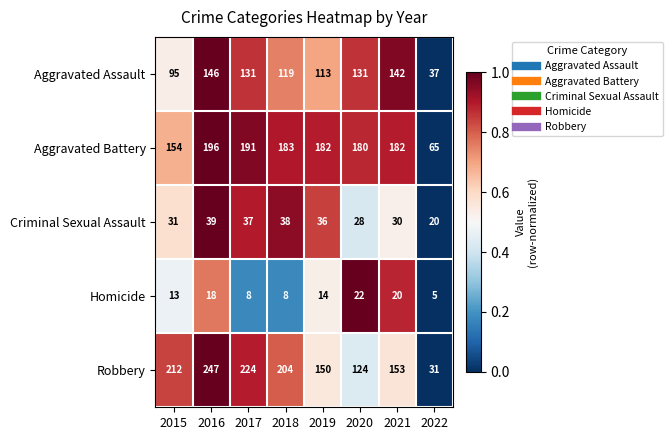

Which series has the largest range (max minus min)?

Robbery